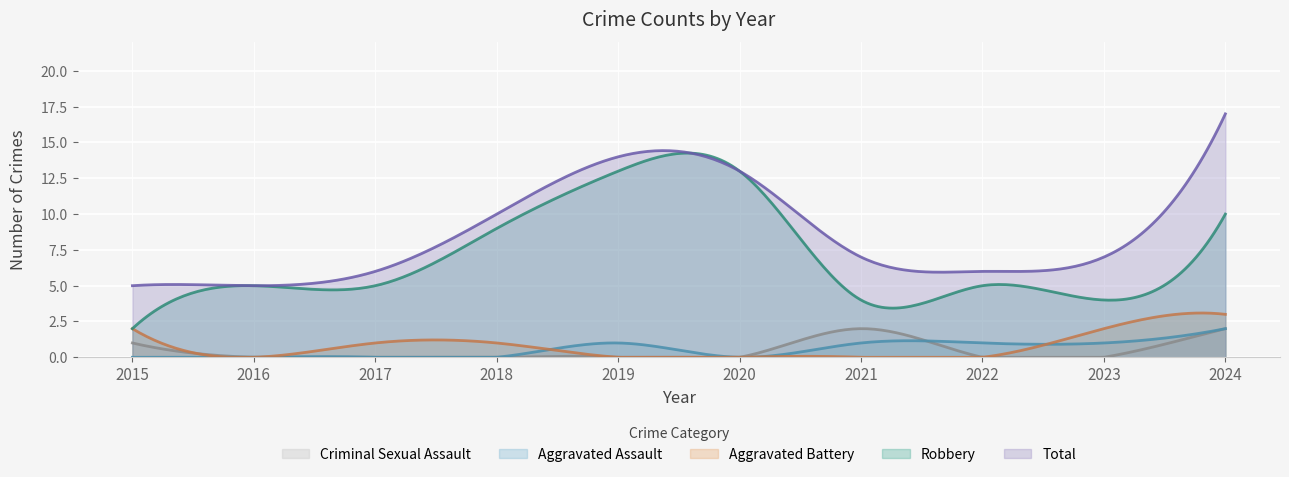

At which label does Robbery first exceed 5?

2018